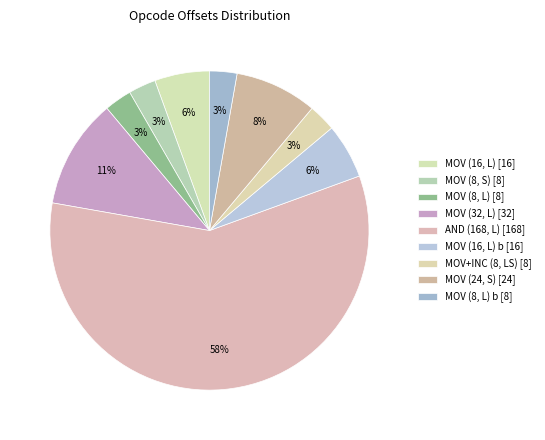

How many slices are in this pie chart?

9